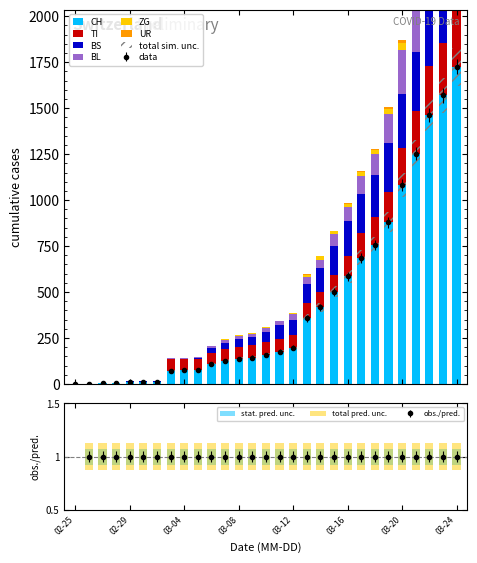

Reading left to right, what are all the values shown in this chart?

CH: 0	1	3	7	11	12	12	73	76	77	108	126	137	143	158	176	197	358	417	502	587	686	755	880	1082	1253	1464	1570	1725
TI: 0	0	0	0	0	0	0	61	61	61	62	62	65	67	68	70	71	80	85	91	107	136	155	165	202	229	263	287	314
BS: 0	0	0	0	4	4	4	4	0	4	25	36	44	46	57	73	78	105	128	155	191	211	228	263	292	323	350	397	434
BL: 0	0	0	1	2	2	2	2	5	5	13	16	16	18	21	21	35	40	46	65	76	100	115	158	242	249	262	266	298
ZG: 0	0	0	0	0	0	0	0	0	0	1	5	5	5	5	5	5	12	18	18	18	21	21	29	39	40	41	44	46
UR: 0	0	0	0	0	0	0	0	0	0	0	0	0	0	0	0	1	1	0	2	3	3	3	9	11	13	13	26	26